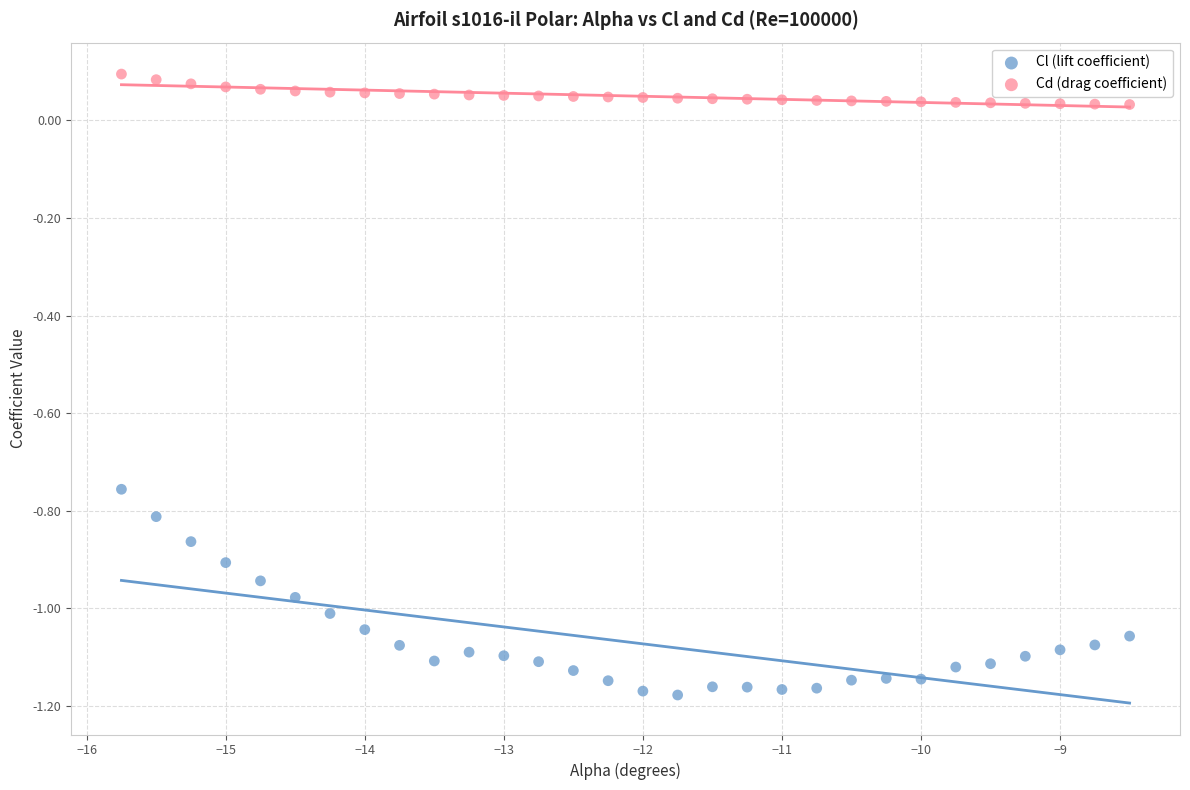

Which series reaches the maximum Y coordinate?

Cd (drag coefficient)